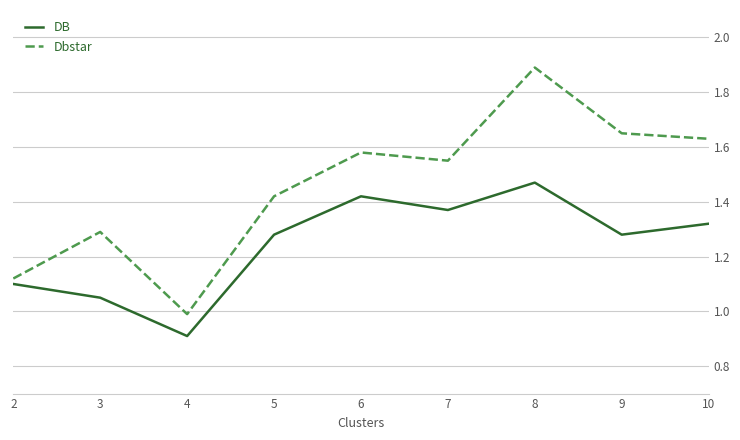

At how many categories does at least one series exceed 1?

8